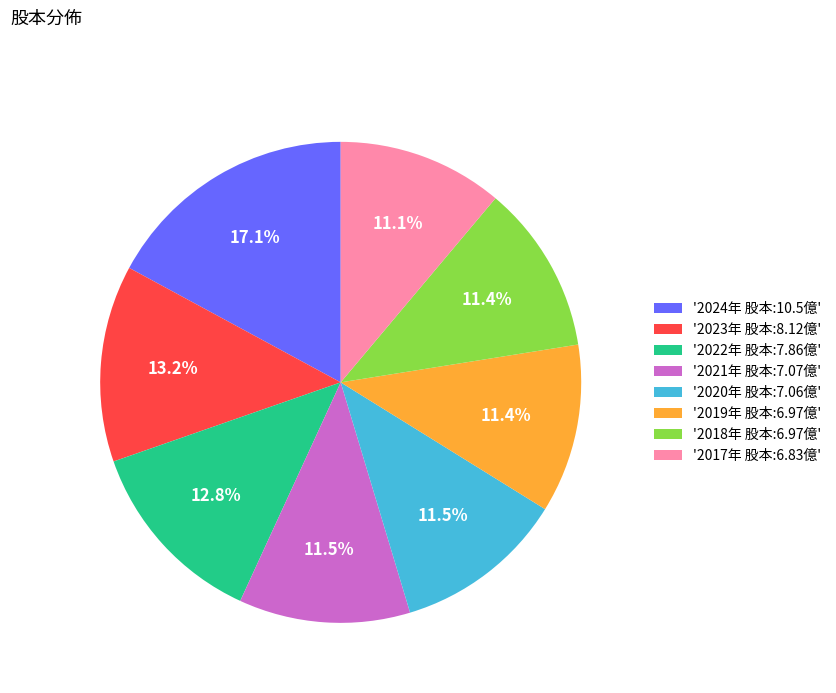

Is there a majority slice in this chart?

No